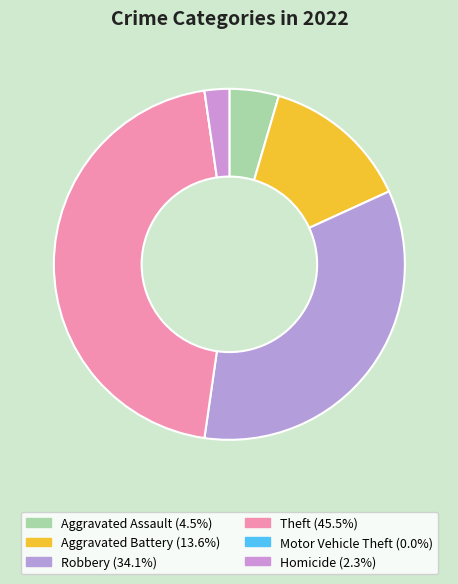

To the nearest percent, what percentage of the pie is Aggravated Assault?

5%